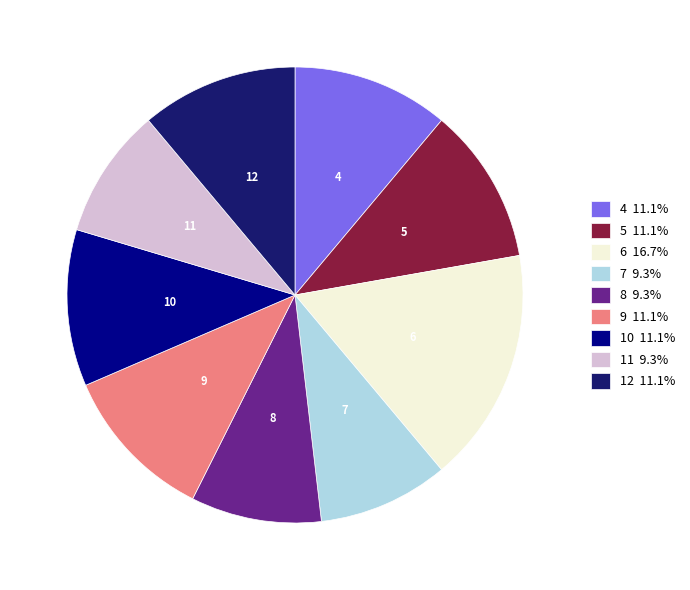

Is there a majority slice in this chart?

No